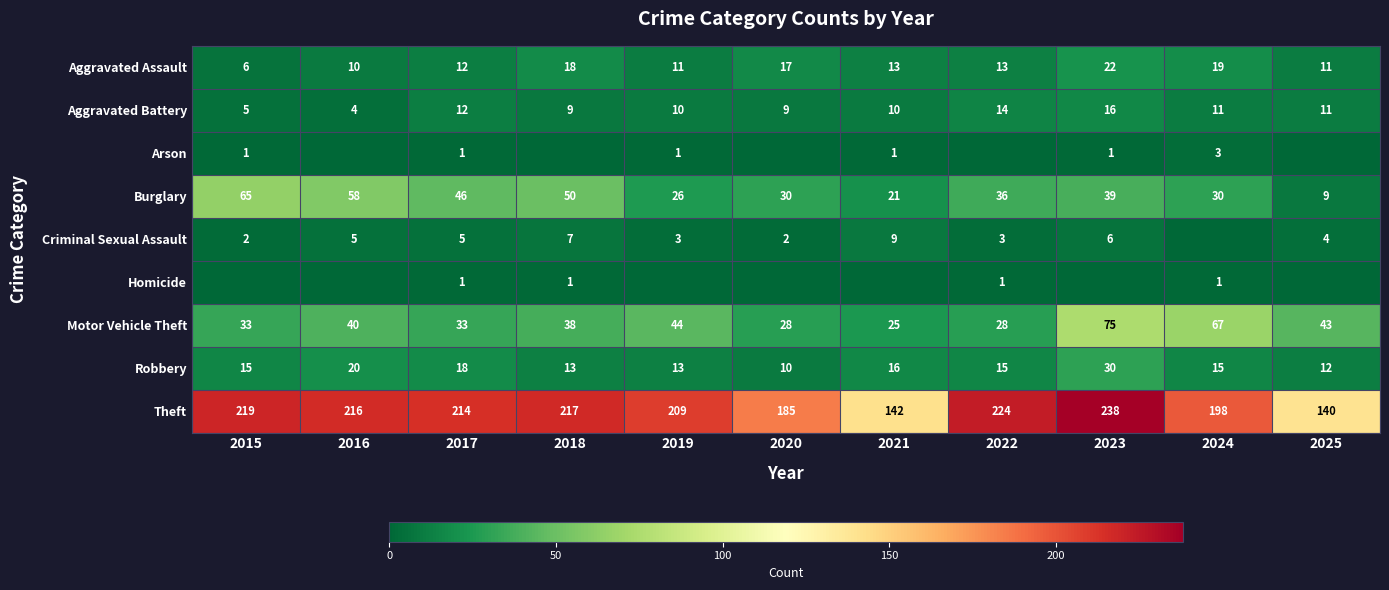

What is the total value across all series at 2018?

353